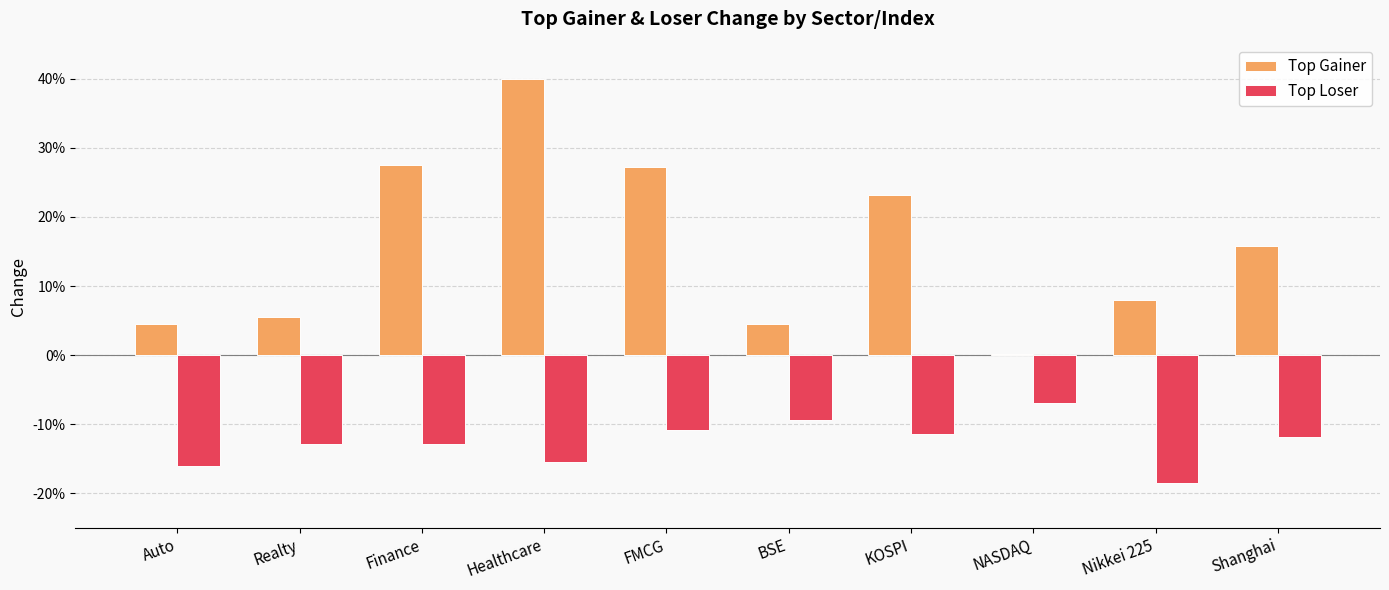

Which series has the widest spread of values?

Top Gainer